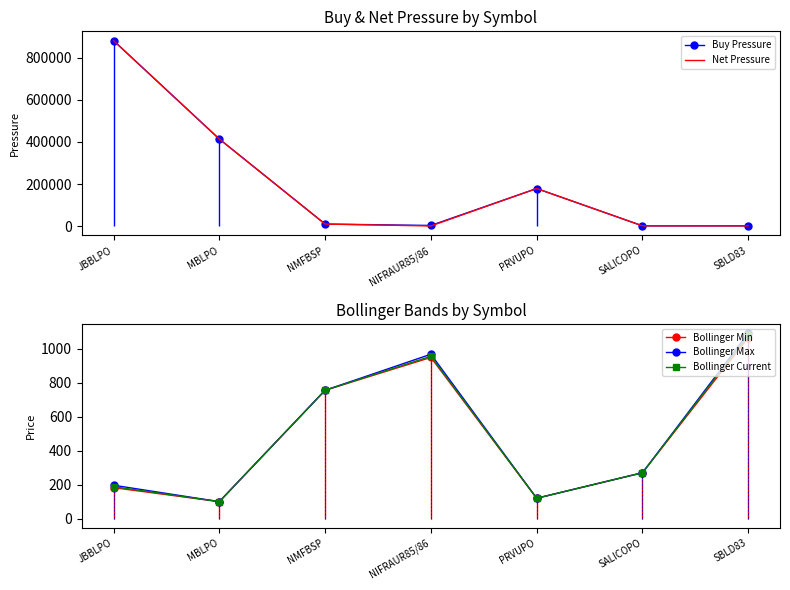

Does the chart have visible grid lines?

No